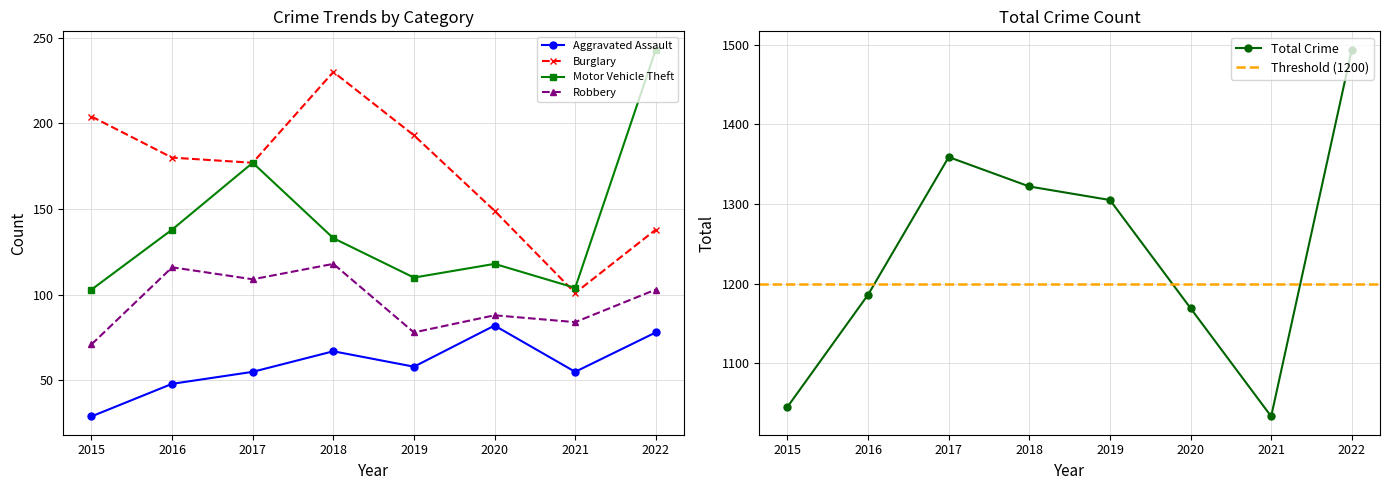

Reading left to right, extract all data points from this chart.

Aggravated Assault: 29	48	55	67	58	82	55	78
Burglary: 204	180	177	230	193	149	101	138
Motor Vehicle Theft: 103	138	177	133	110	118	104	243
Robbery: 71	116	109	118	78	88	84	103
Total: 1045	1186	1359	1322	1305	1169	1033	1494